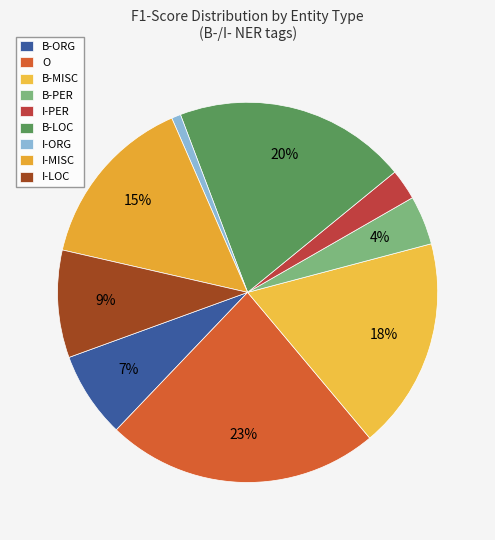

Count the number of slices in the pie.

9